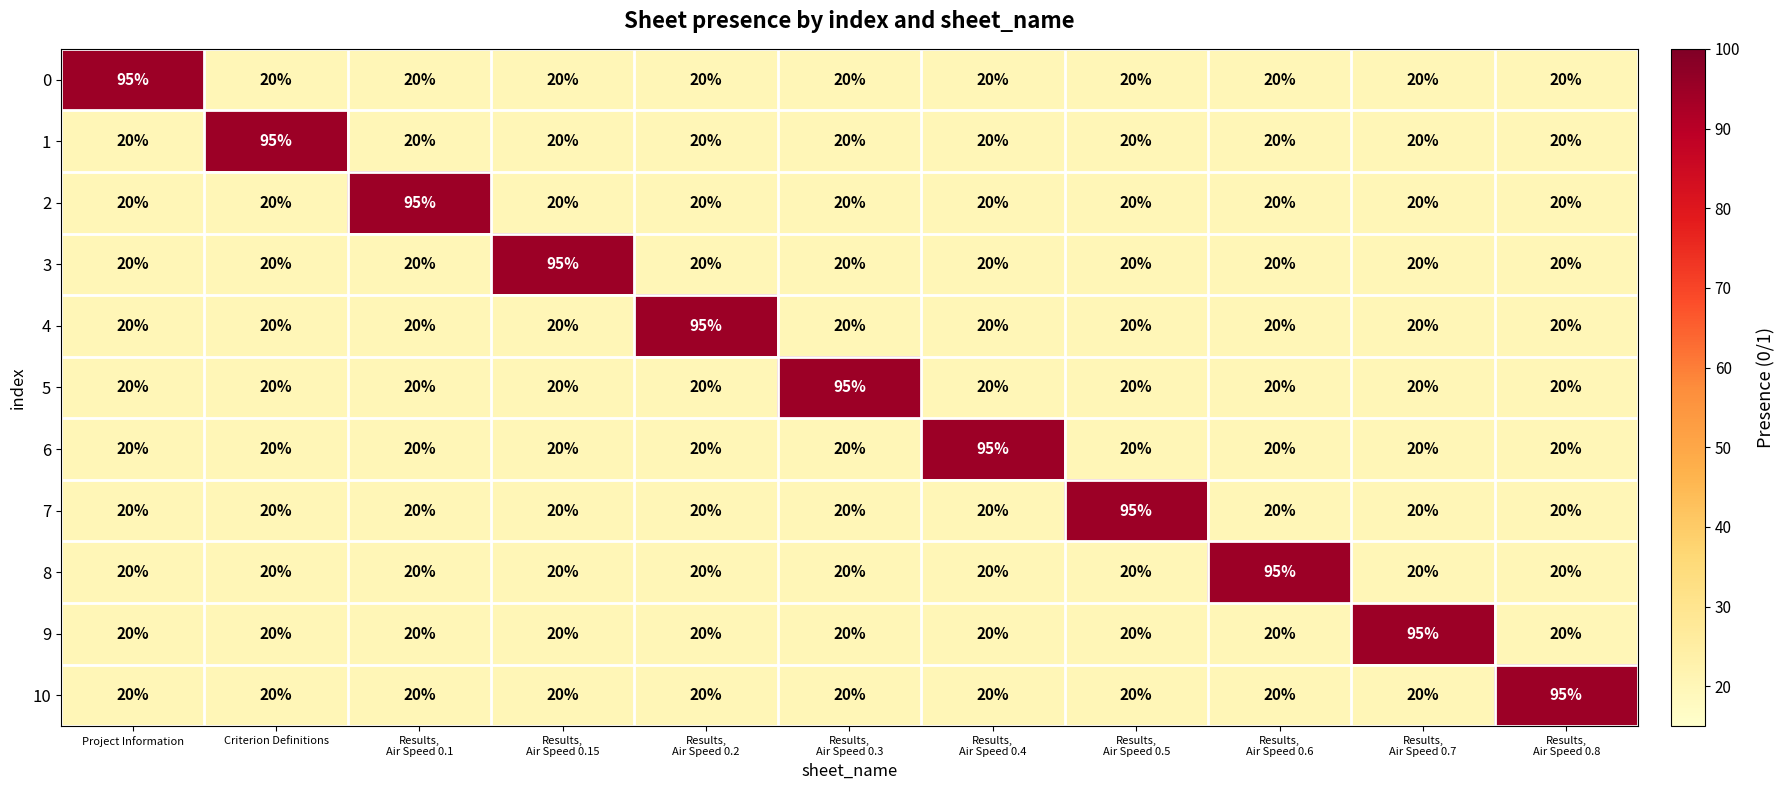

What is the total value across all series at Results,
Air Speed 0.5?

295